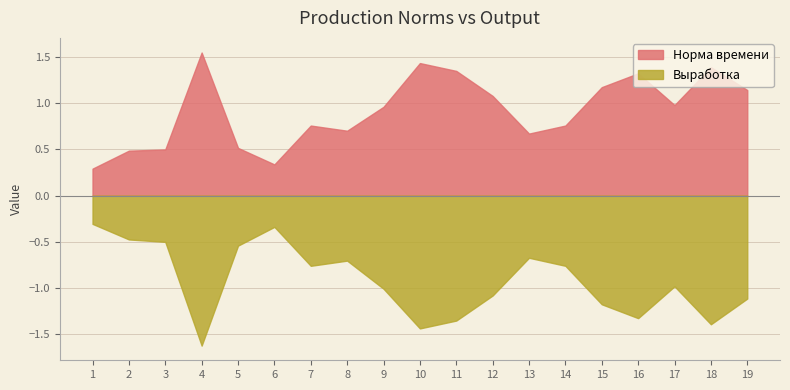

What is the value of the Норма времени point at the 8th from the left?

0.7